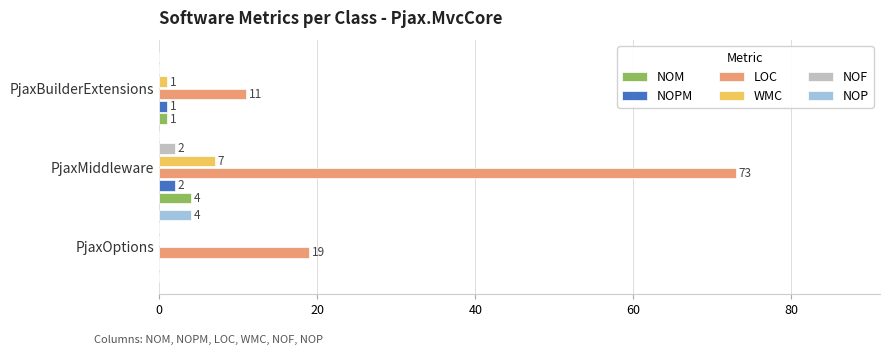

The NOF series shows 0 at PjaxOptions. True or false?

True